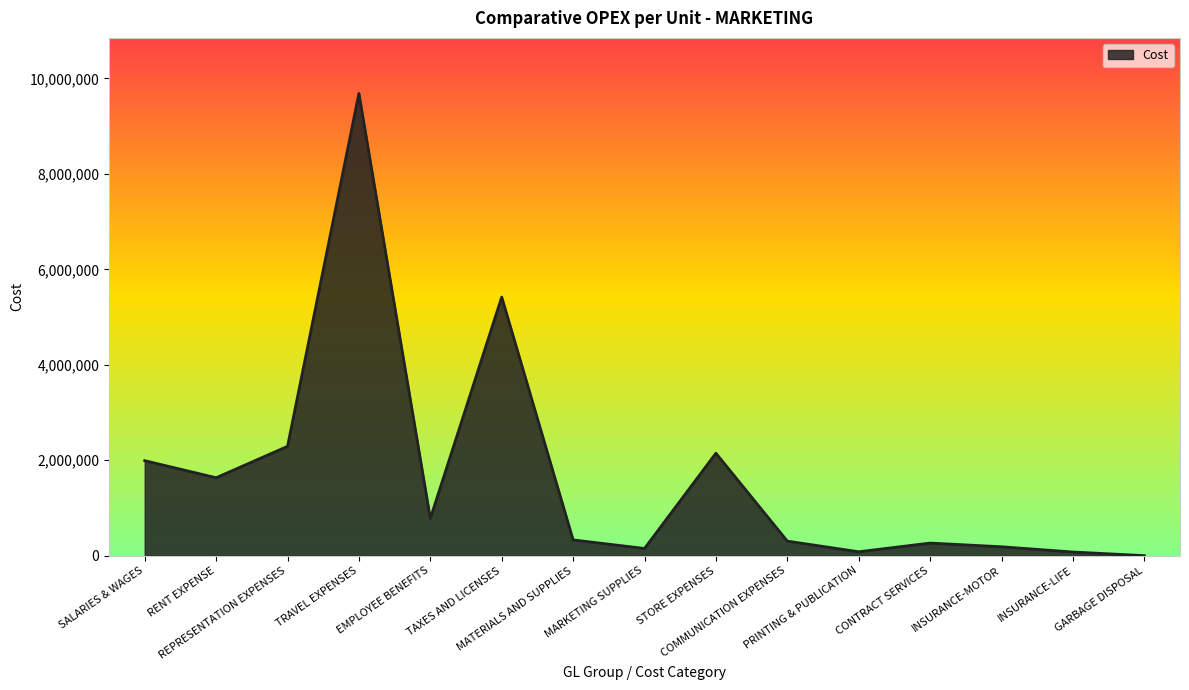

True or false: the data has more than 2 interior local peaks.

True